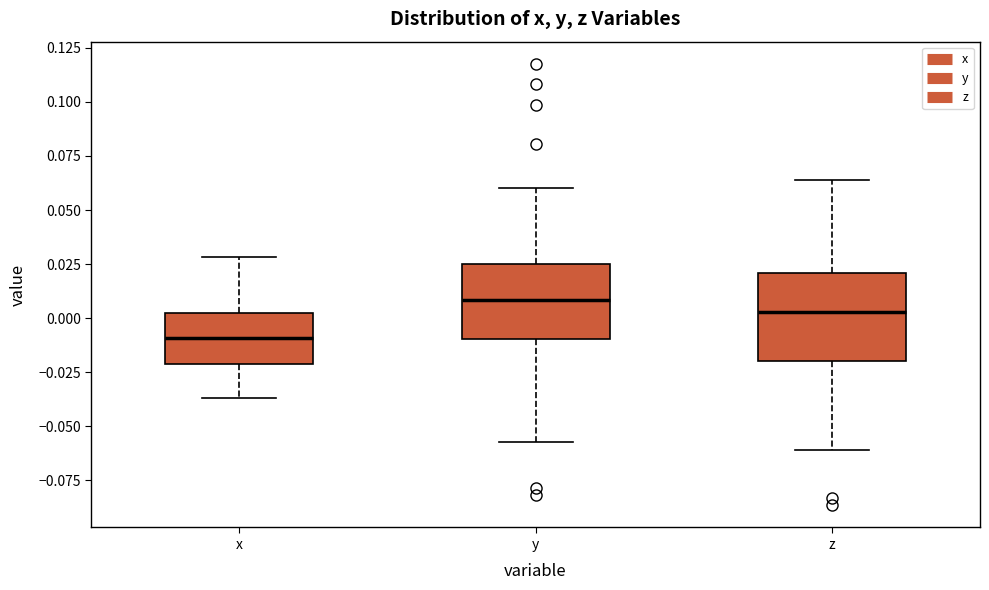

Reading left to right, read every box against the y-axis: the position of its median line, the range the box covers, and the ends of its whiskers. The values are not printed on the chart, so give them approximately, as read against the axis.

x: median -0.010, box -0.020 to 0.000, whiskers -0.035 to 0.030
y: median 0.010, box -0.010 to 0.025, whiskers -0.055 to 0.060
z: median 0.005, box -0.020 to 0.020, whiskers -0.060 to 0.065